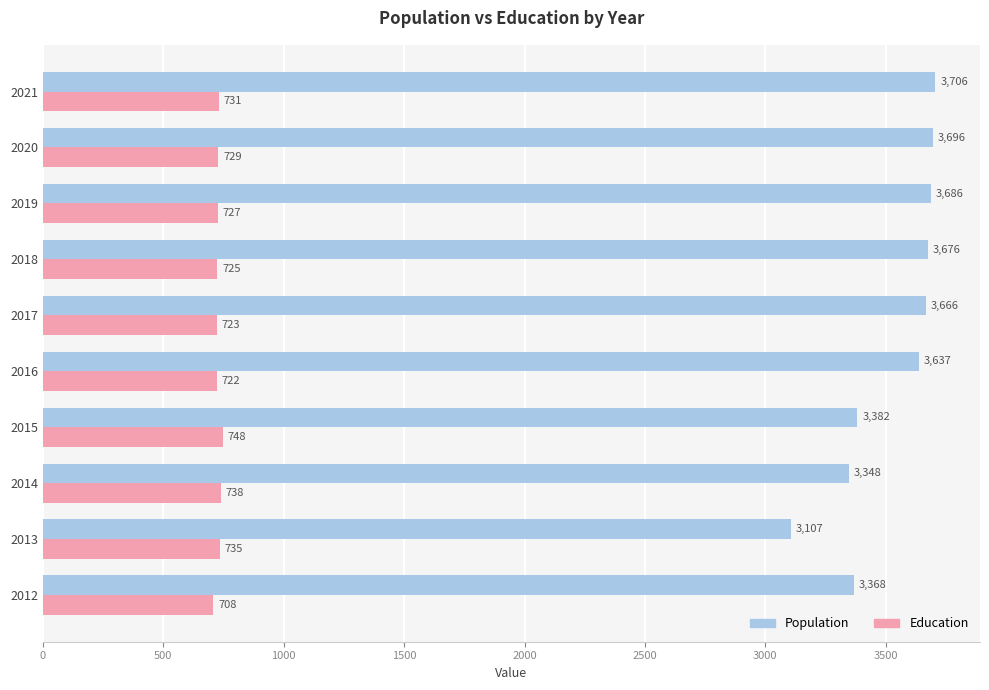

True or false: Population has a value of 6519 at 2021.

False